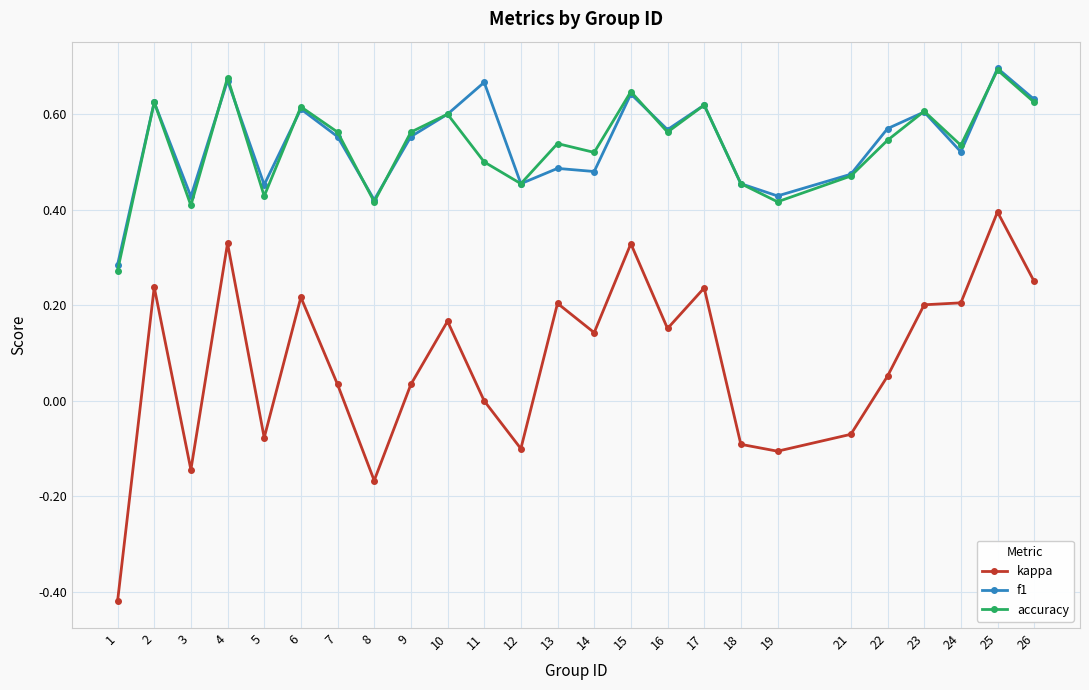

Between 17 and 25, which series saw the biggest shift?

kappa